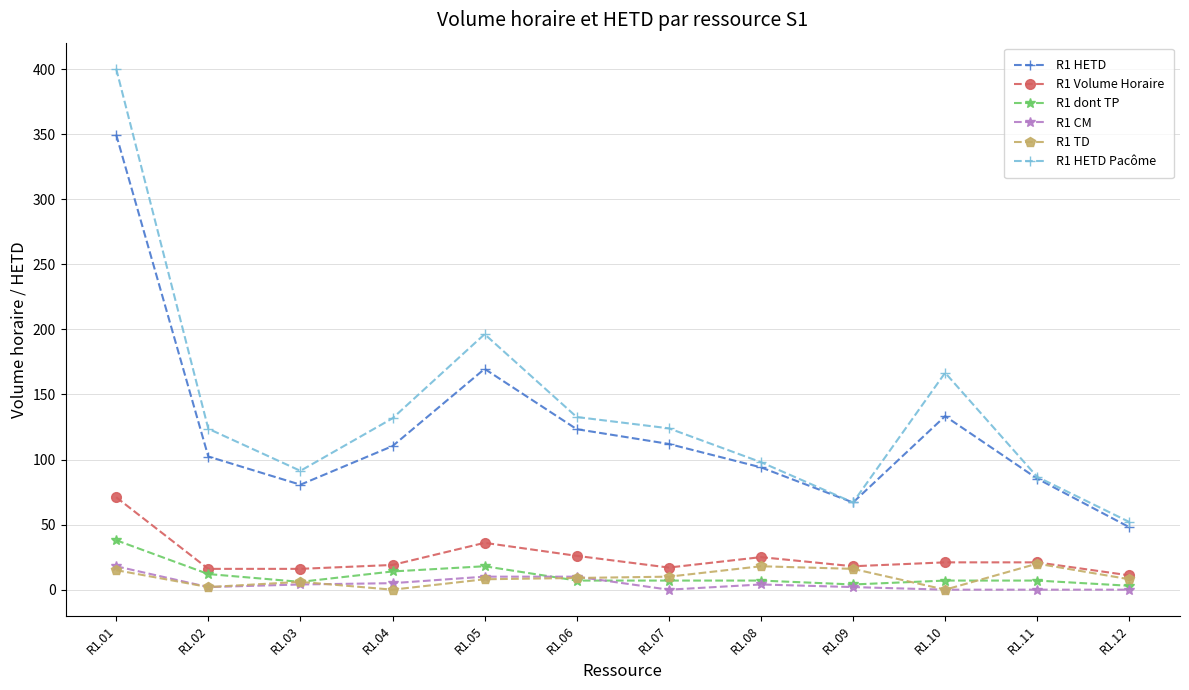

What is the difference between the second highest and second lowest values in the R1 HETD Pacôme series?

129.3